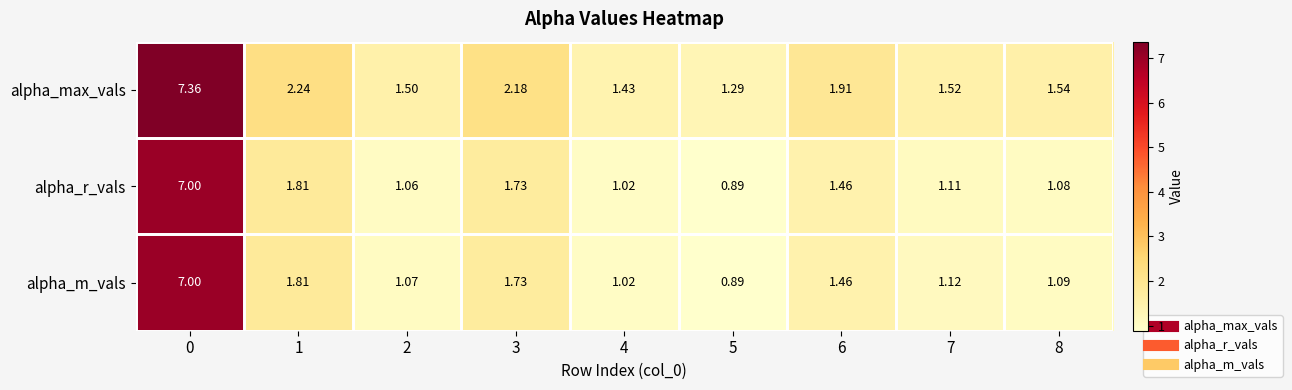

What is the spread (max minus min) of values at 5?

0.4